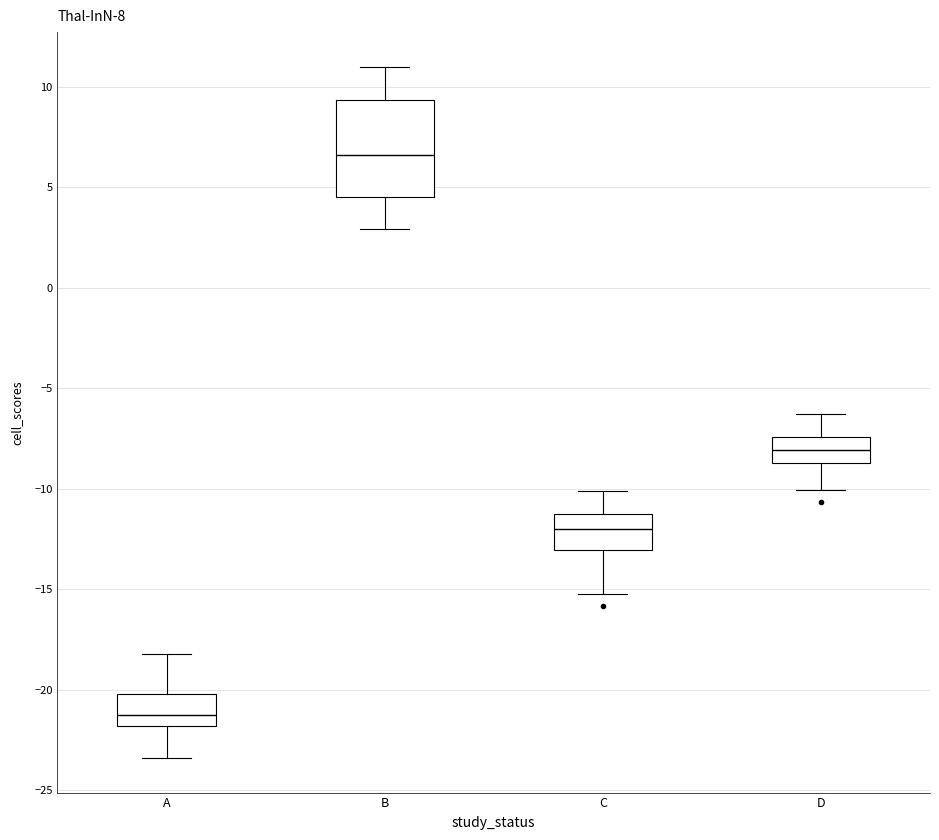

Which box has the highest median line?

B